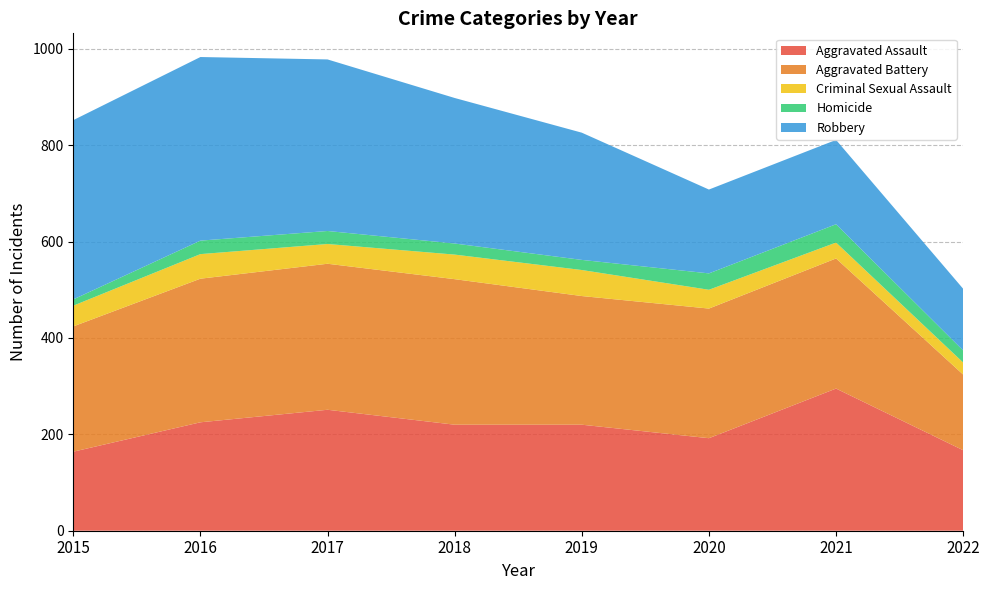

Reading right to left, what are all the values shown in this chart?

Aggravated Assault: 2022=167	2021=295	2020=192	2019=220	2018=220	2017=251	2016=225	2015=164
Aggravated Battery: 2022=157	2021=270	2020=269	2019=267	2018=302	2017=303	2016=298	2015=260
Criminal Sexual Assault: 2022=25	2021=33	2020=39	2019=54	2018=51	2017=41	2016=51	2015=43
Homicide: 2022=25	2021=38	2020=34	2019=21	2018=23	2017=27	2016=28	2015=13
Robbery: 2022=128	2021=175	2020=174	2019=264	2018=302	2017=356	2016=381	2015=372